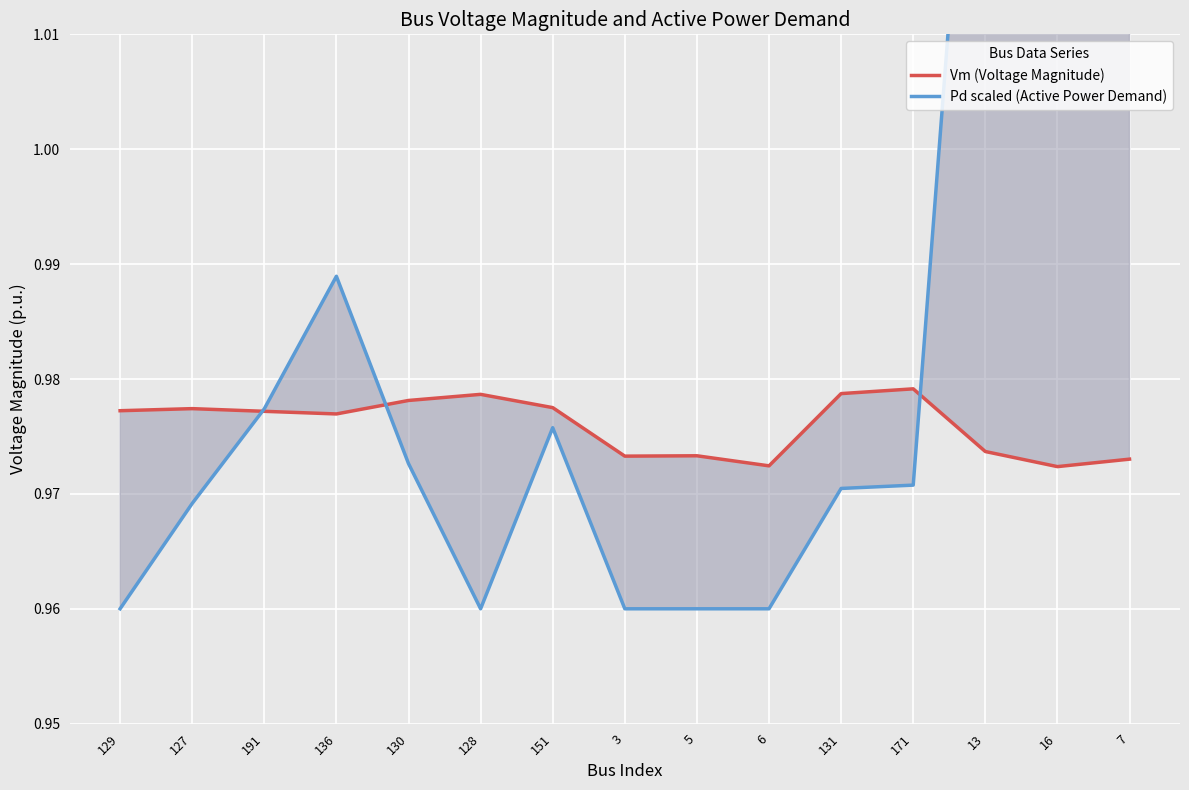

The Vm (Voltage Magnitude) series shows 1.6 at 191. True or false?

False